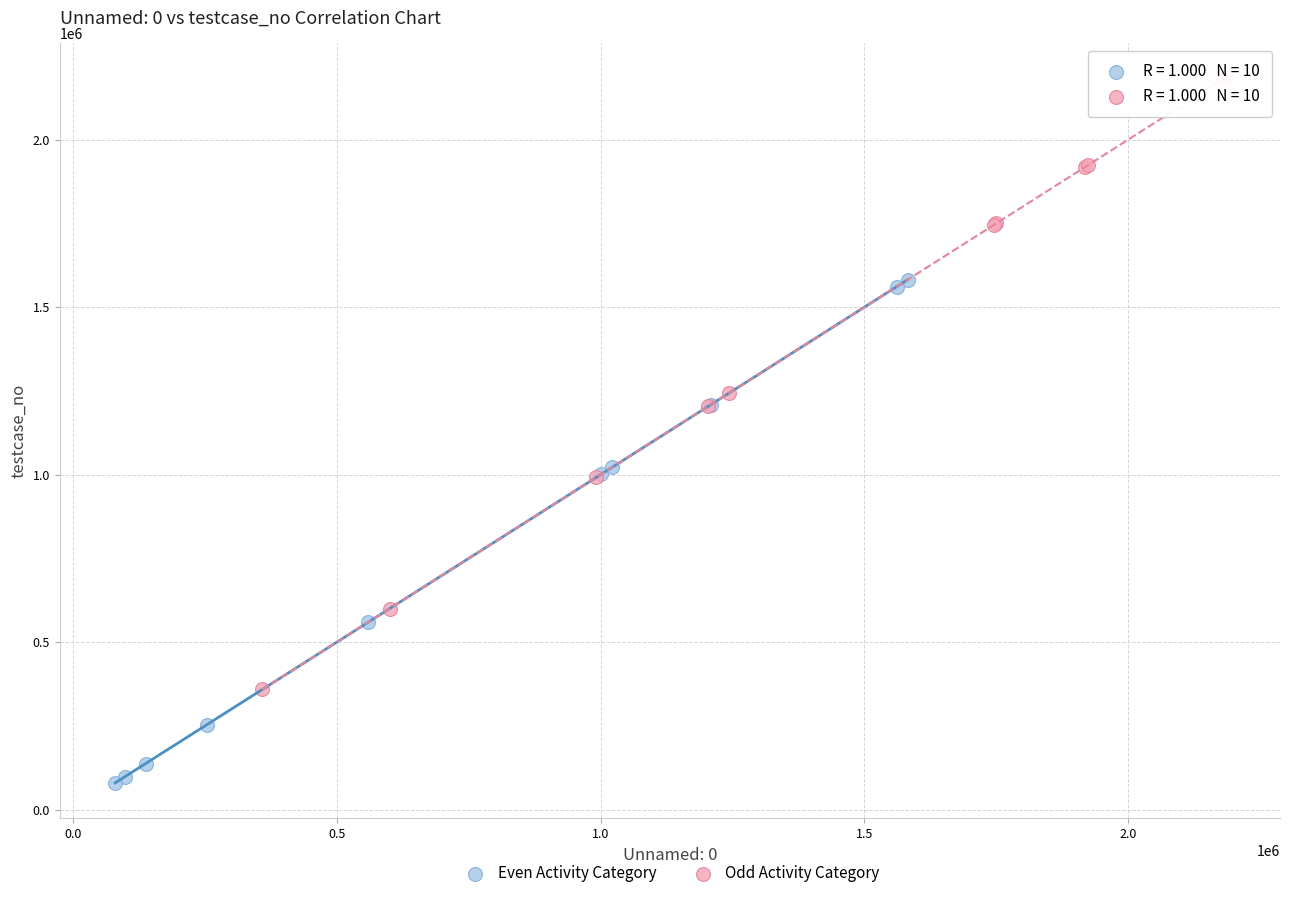

Which series reaches the maximum Y coordinate?

Odd Activity Category